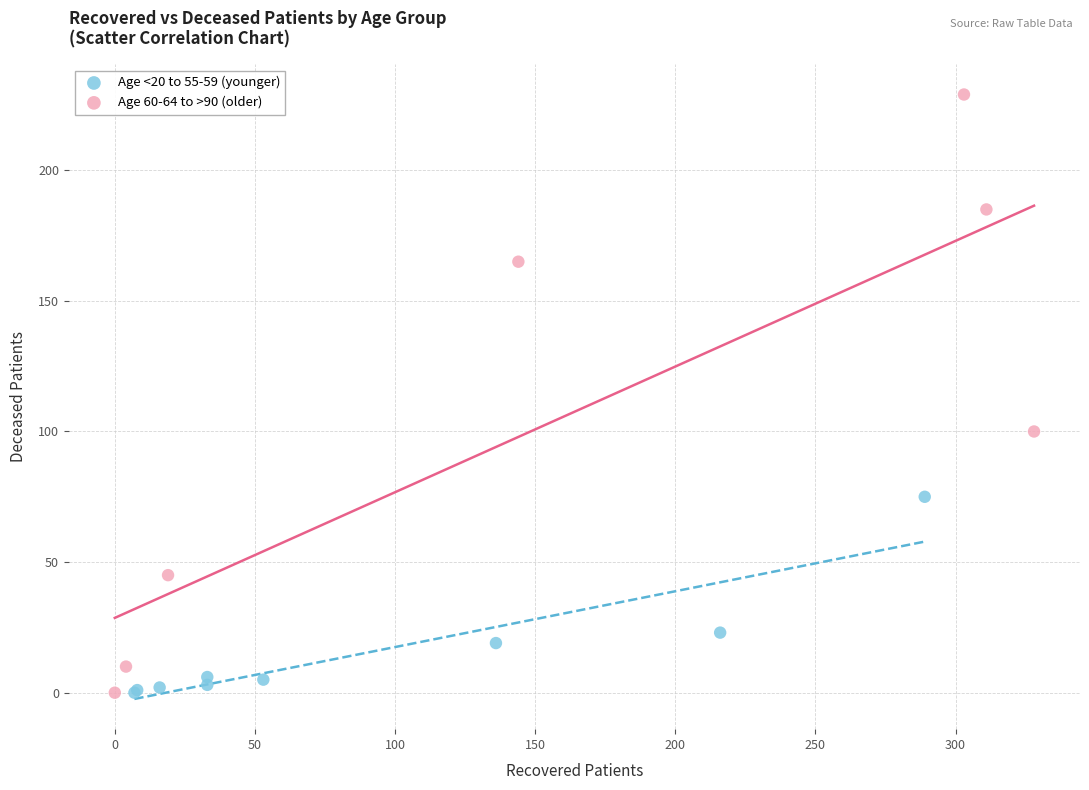

Which series reaches the maximum Y coordinate?

Age 60-64 to >90 (older)